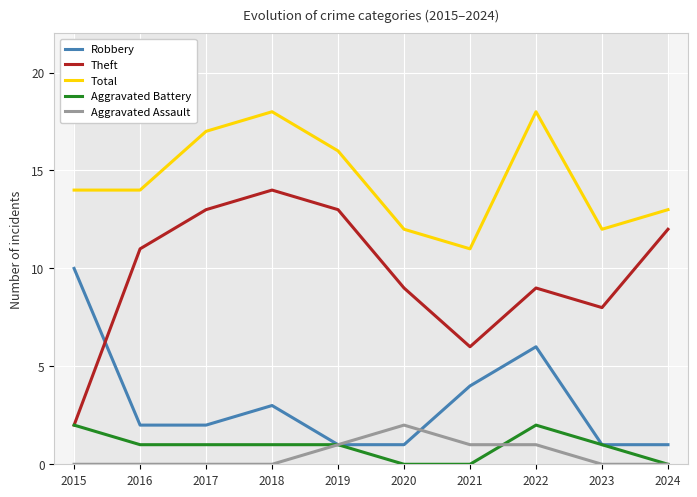

How many positive values does the Aggravated Assault series have?

4